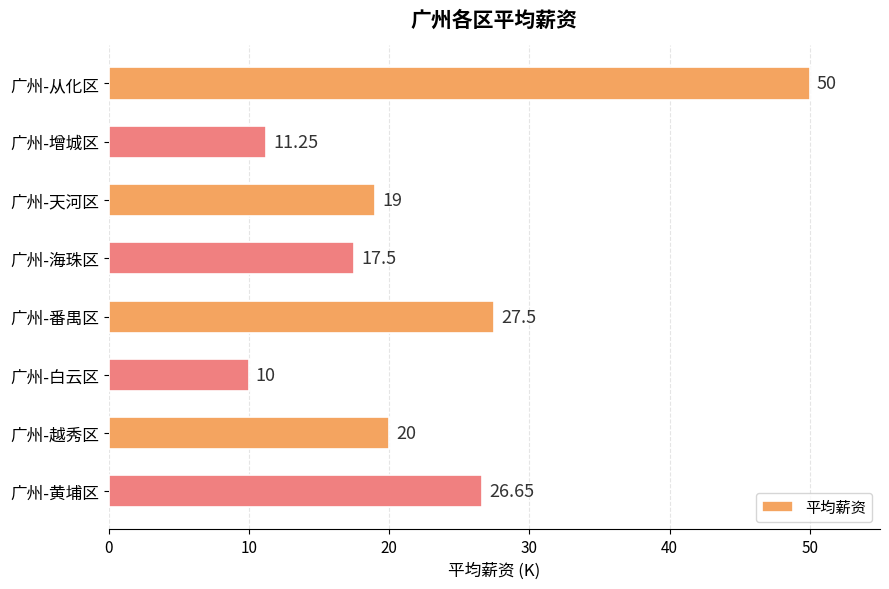

What is the greatest value displayed?

50.0